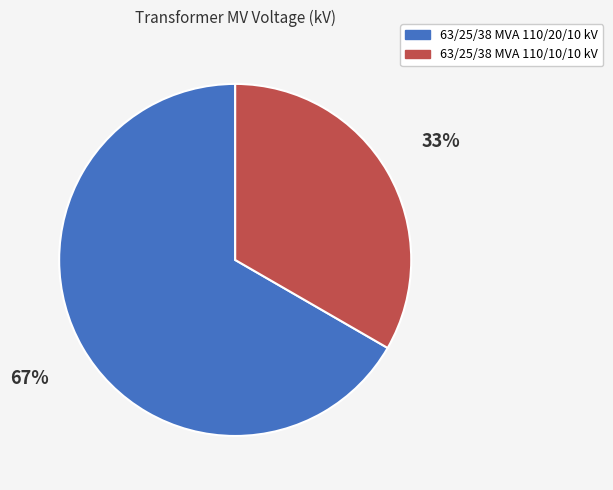

What is the smallest slice in the pie chart?

63/25/38 MVA 110/10/10 kV